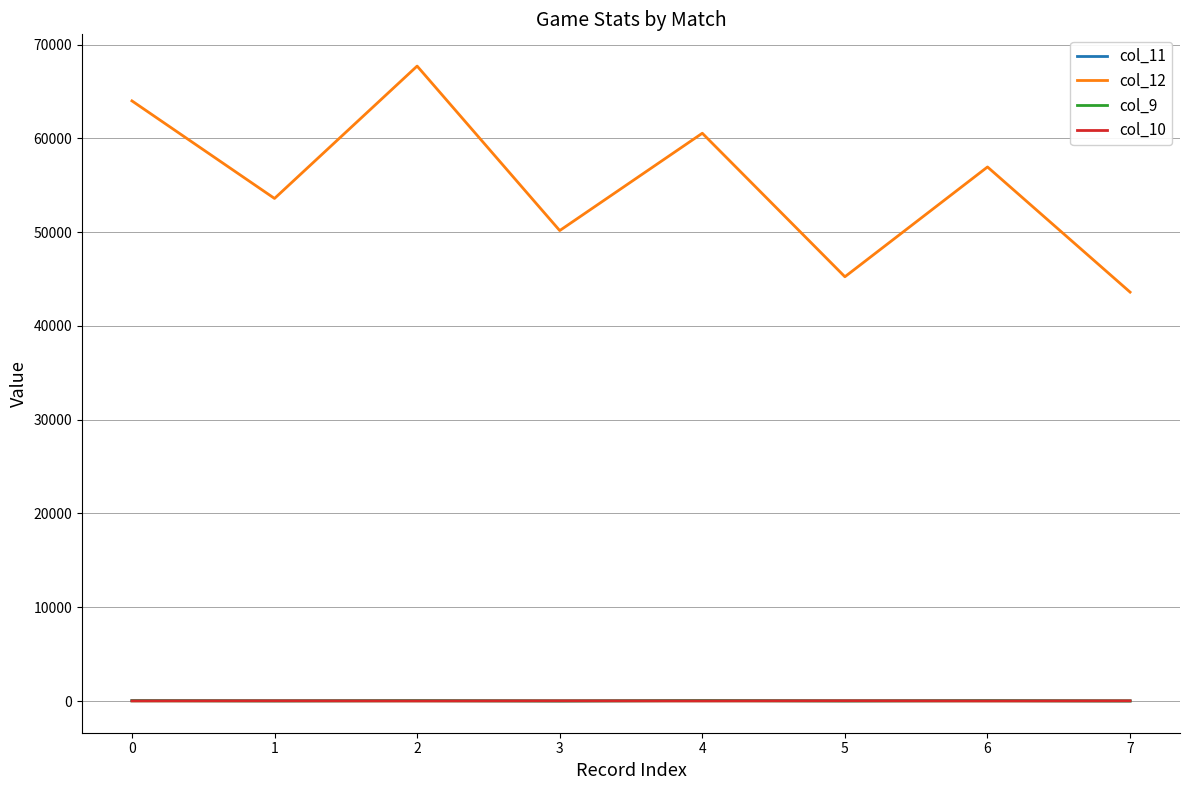

Which series has the largest total across all categories?

col_12